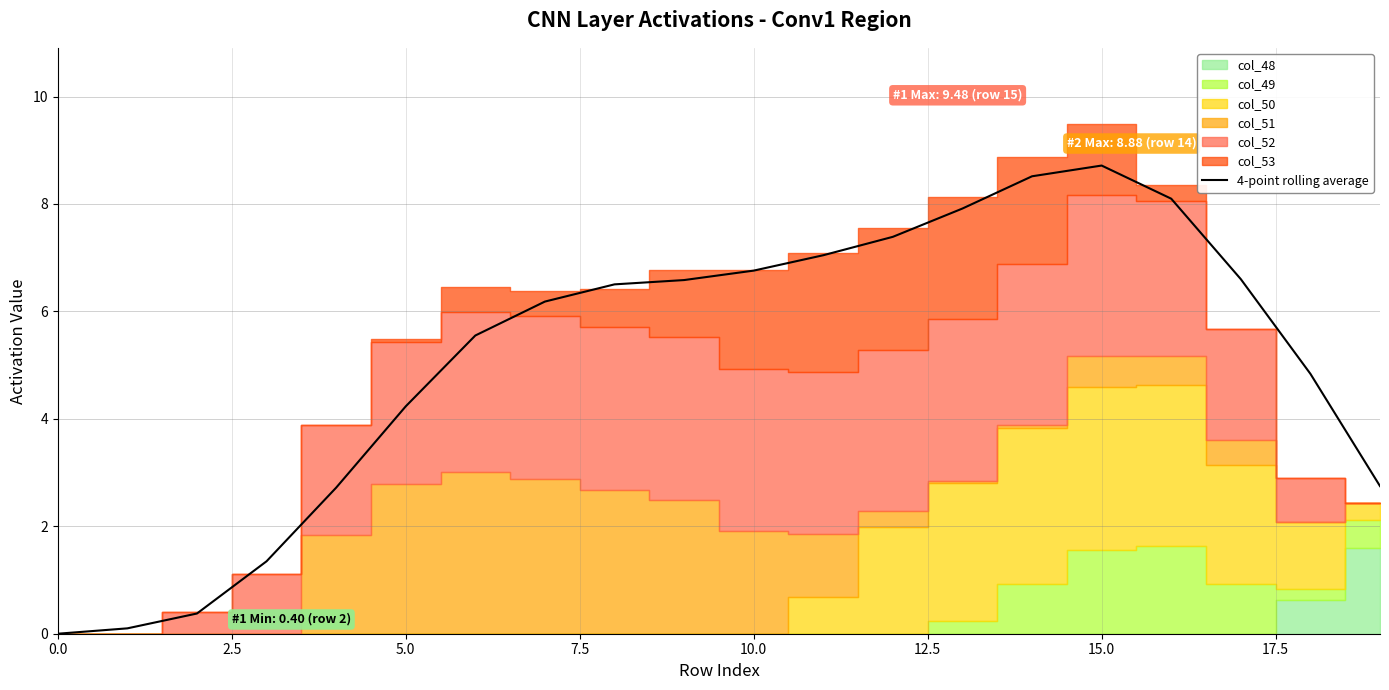

How many categories are shown in the chart?

20